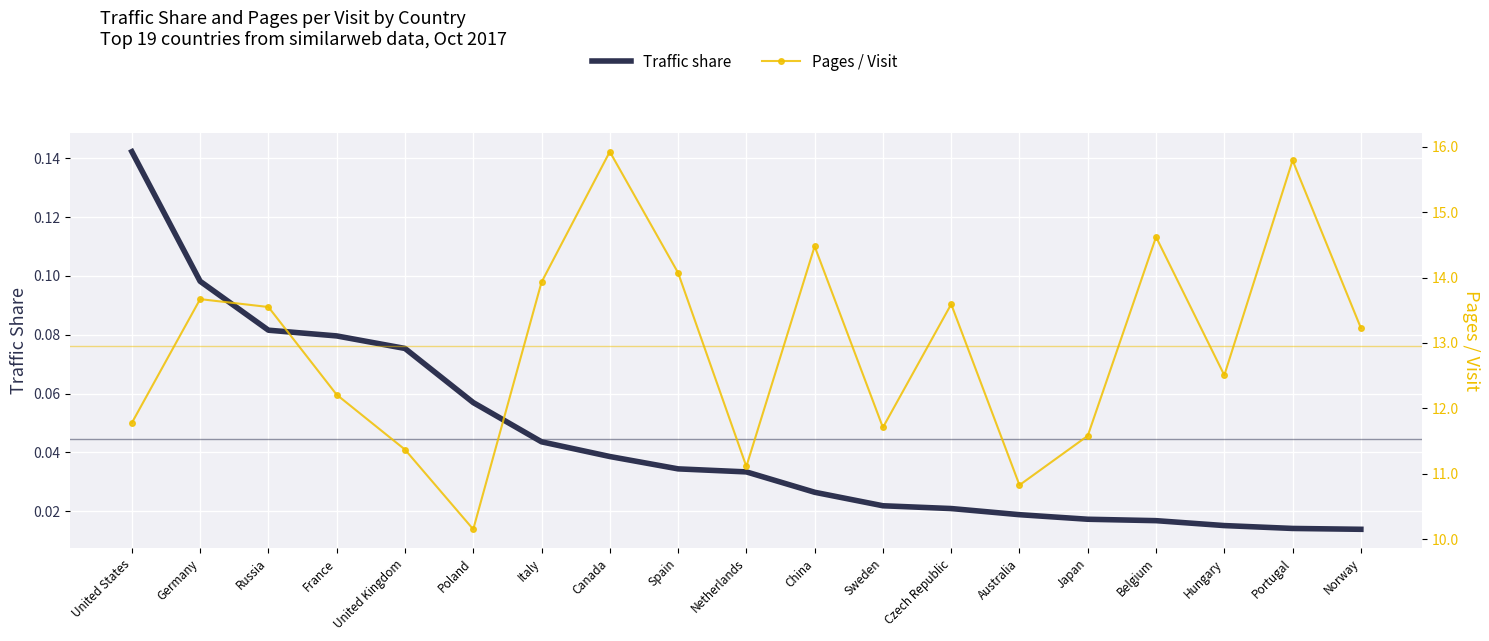

The value of Traffic share at China is 0.0. True or false?

True